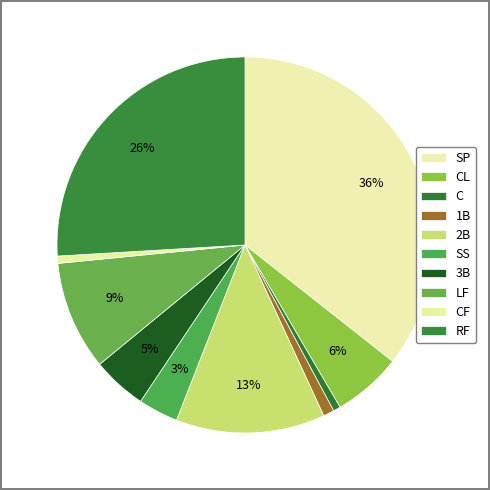

Is there any slice that represents more than half of the pie?

No